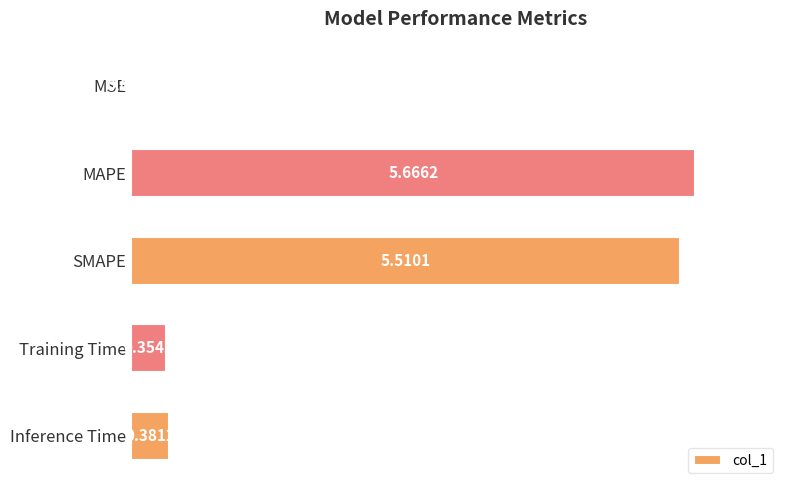

What is the sum of all values?

11.9